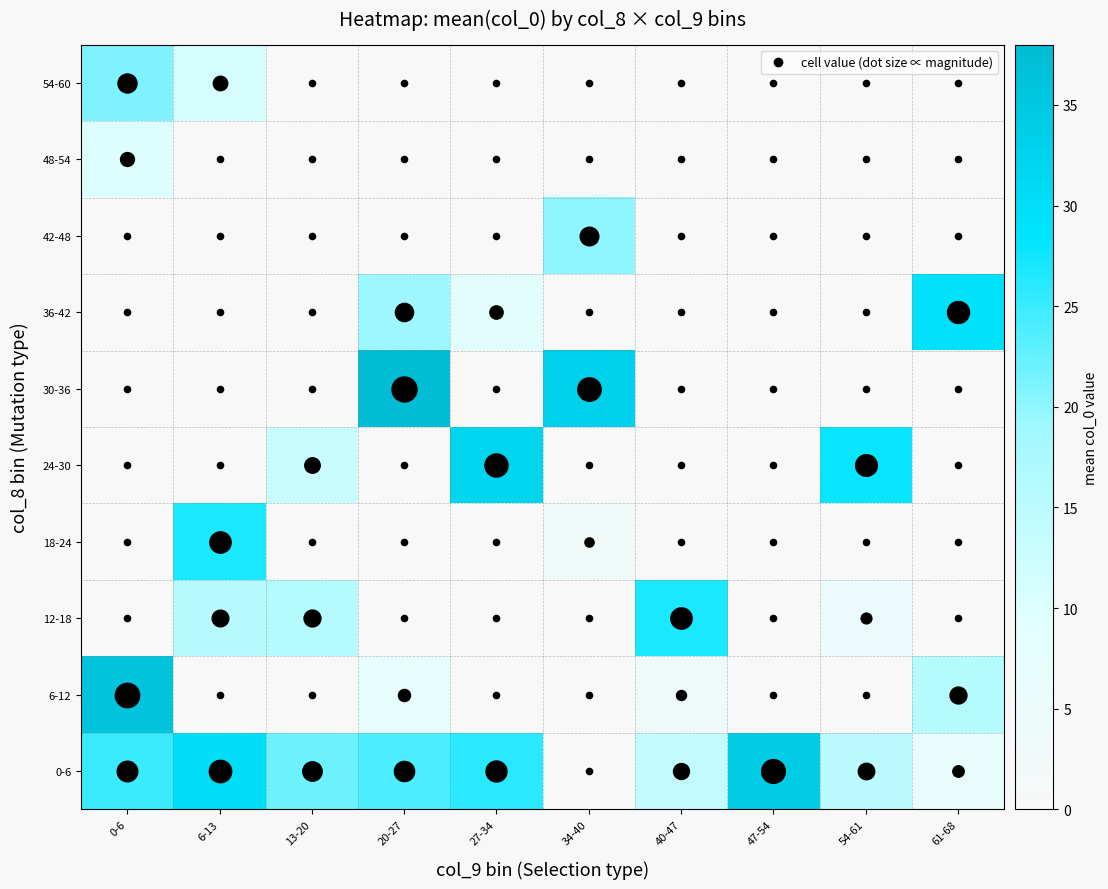

Reading right to left, transcribe all the data shown in this chart.

0-6: 61-68=6.0	54-61=15.0	47-54=34.0	40-47=14.0	34-40=0.0	27-34=26.0	20-27=24.0	13-20=22.0	6-13=30.0	0-6=25.0
6-12: 61-68=16.0	54-61=0.0	47-54=0.0	40-47=4.0	34-40=0.0	27-34=0.0	20-27=7.0	13-20=0.0	6-13=0.0	0-6=36.0
12-18: 61-68=0.0	54-61=5.0	47-54=0.0	40-47=27.0	34-40=0.0	27-34=0.0	20-27=0.0	13-20=16.0	6-13=15.5	0-6=0.0
18-24: 61-68=0.0	54-61=0.0	47-54=0.0	40-47=0.0	34-40=3.0	27-34=0.0	20-27=0.0	13-20=0.0	6-13=27.0	0-6=0.0
24-30: 61-68=0.0	54-61=28.0	47-54=0.0	40-47=0.0	34-40=0.0	27-34=32.0	20-27=0.0	13-20=13.0	6-13=0.0	0-6=0.0
30-36: 61-68=0.0	54-61=0.0	47-54=0.0	40-47=0.0	34-40=33.0	27-34=0.0	20-27=38.0	13-20=0.0	6-13=0.0	0-6=0.0
36-42: 61-68=29.0	54-61=0.0	47-54=0.0	40-47=0.0	34-40=0.0	27-34=9.0	20-27=19.0	13-20=0.0	6-13=0.0	0-6=0.0
42-48: 61-68=0.0	54-61=0.0	47-54=0.0	40-47=0.0	34-40=20.0	27-34=0.0	20-27=0.0	13-20=0.0	6-13=0.0	0-6=0.0
48-54: 61-68=0.0	54-61=0.0	47-54=0.0	40-47=0.0	34-40=0.0	27-34=0.0	20-27=0.0	13-20=0.0	6-13=0.0	0-6=10.0
54-60: 61-68=0.0	54-61=0.0	47-54=0.0	40-47=0.0	34-40=0.0	27-34=0.0	20-27=0.0	13-20=0.0	6-13=11.0	0-6=21.0